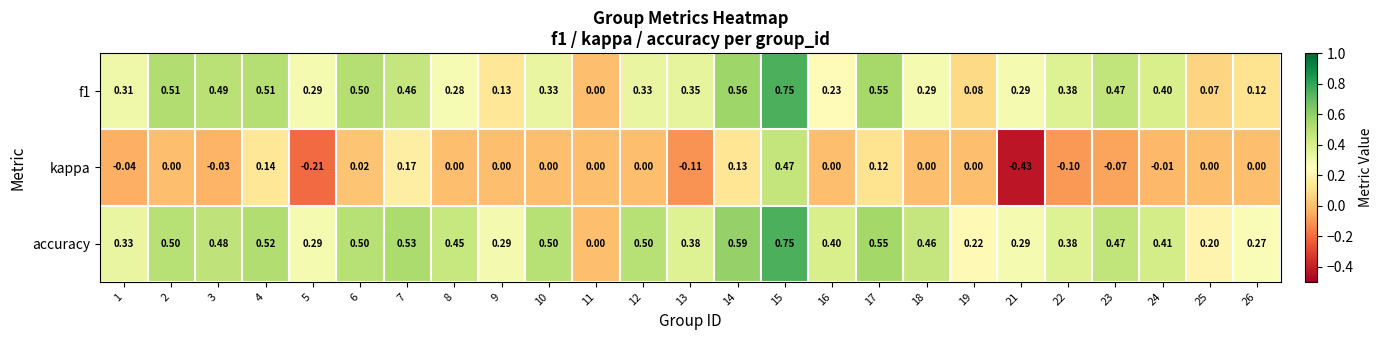

Which series has the widest spread of values?

kappa